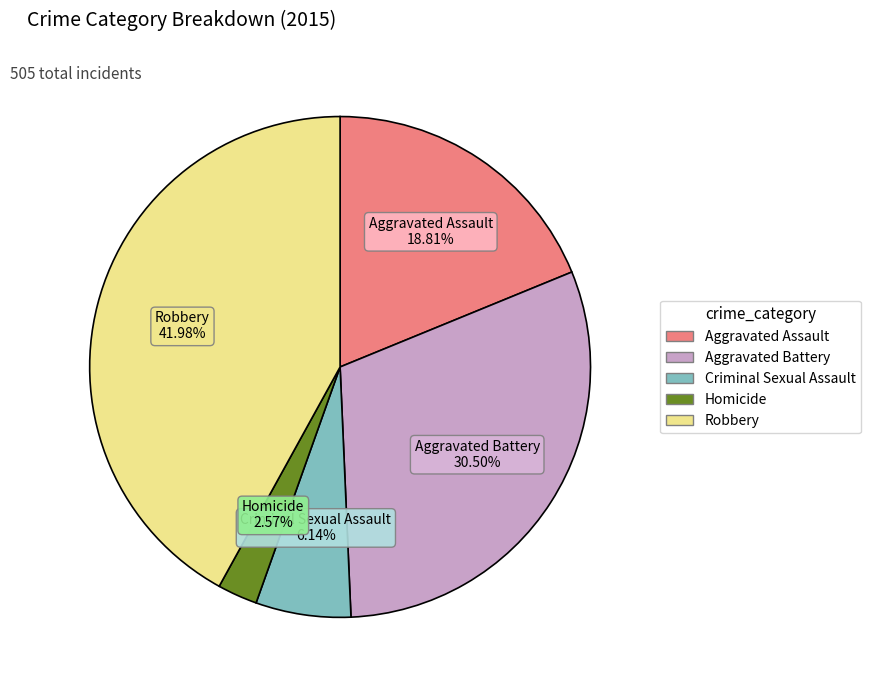

To the nearest percent, what is the difference between the Aggravated Battery and Homicide slice percentages?

28%